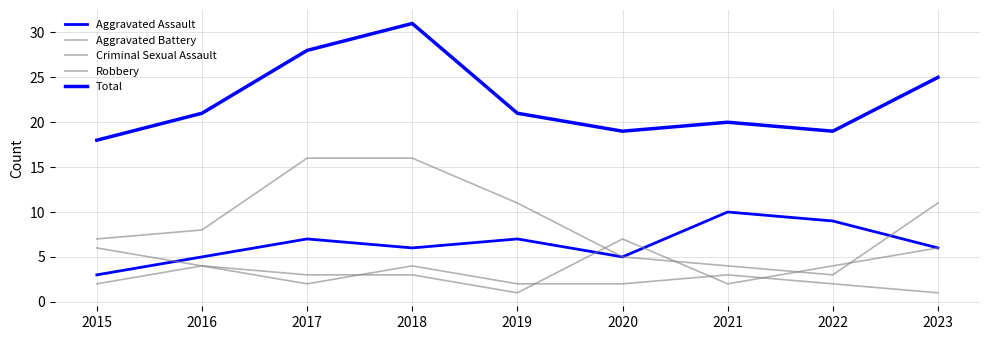

What is the sum of the Total values at 2020 and 2021?

39